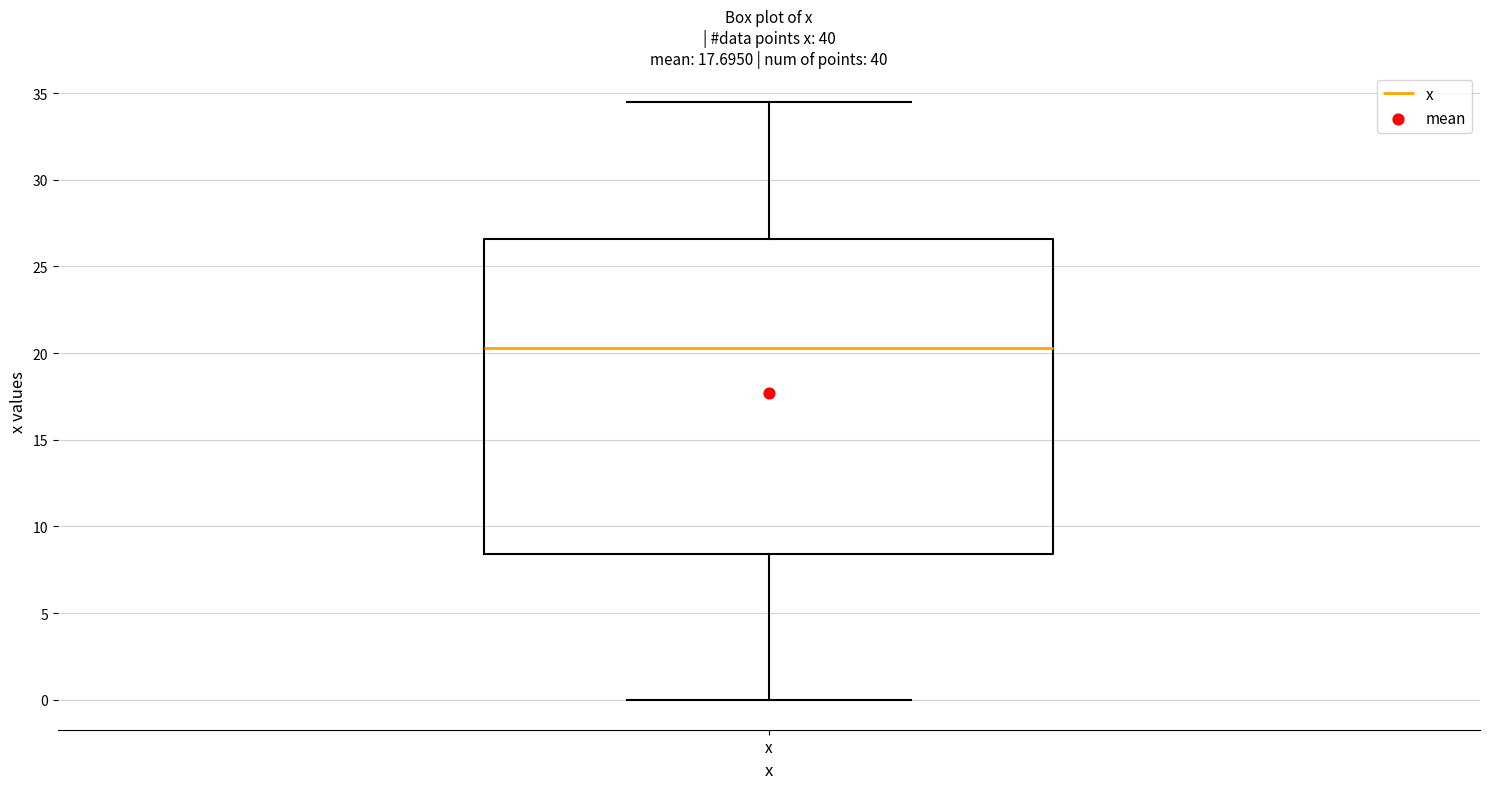

Read this box plot against the y-axis: the position of the median line, the range covered by the box, and the ends of both whiskers. The values are not printed on the chart, so give them approximately, as read against the axis.

median 20.5, box 8.5 to 26.5, whiskers 0.0 to 34.5